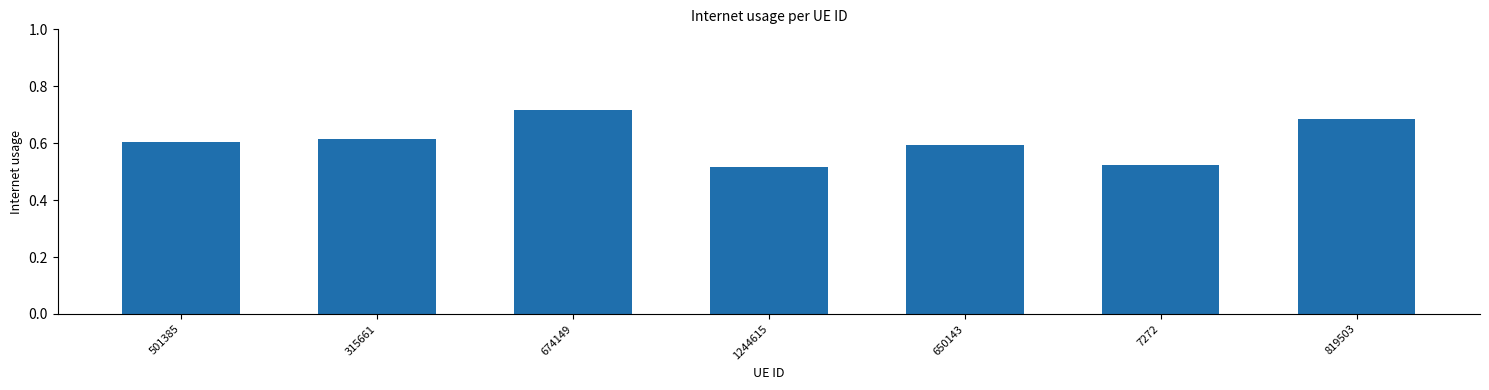

What is the label of the 4th bar from the left?

1244615